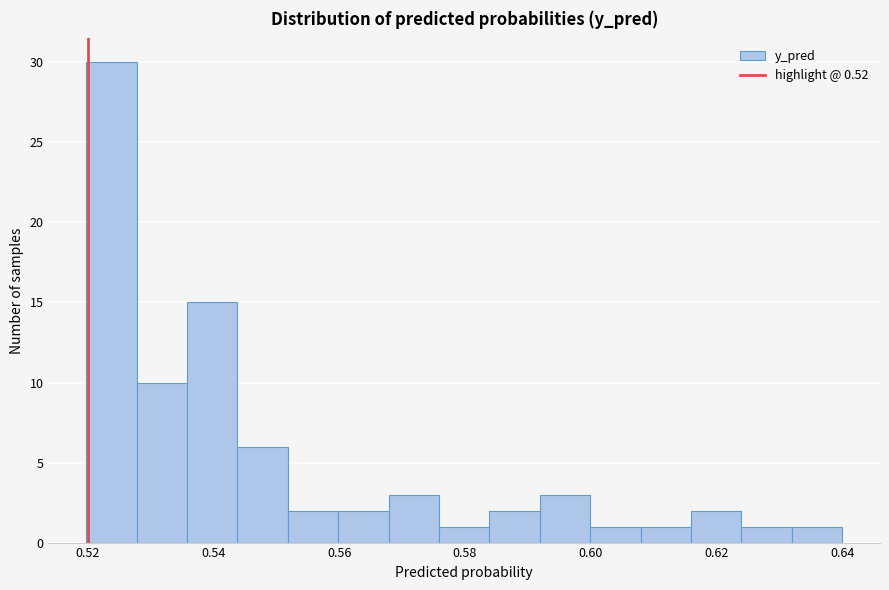

Reading left to right, transcribe this chart: for each bar, give the range it covers on the x-axis and its height. Neither the bar edges nor the heights are printed on the chart, so give them approximately, as read against the axes.

0.520 to 0.528: 30
0.528 to 0.536: 10
0.536 to 0.544: 15
0.544 to 0.552: 6
0.552 to 0.560: 2
0.560 to 0.568: 2
0.568 to 0.576: 3
0.576 to 0.584: 1
0.584 to 0.592: 2
0.592 to 0.600: 3
0.600 to 0.608: 1
0.608 to 0.616: 1
0.616 to 0.624: 2
0.624 to 0.632: 1
0.632 to 0.640: 1